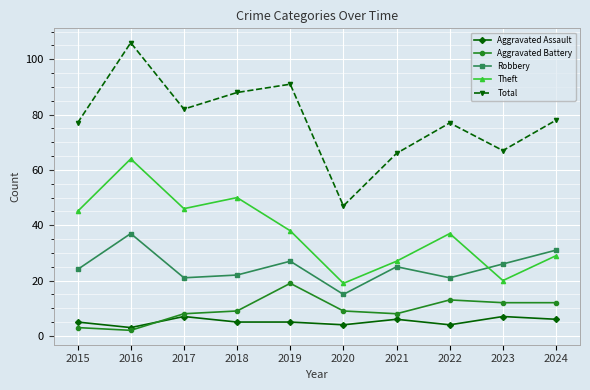

Rank the series at 2018 from highest to lowest value.

Total, Theft, Robbery, Aggravated Battery, Aggravated Assault